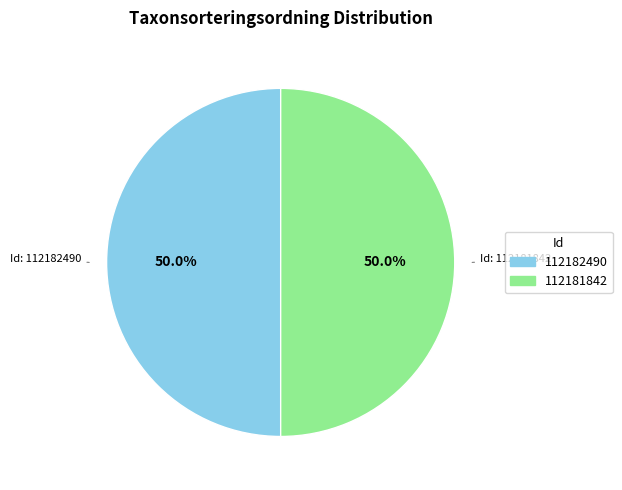

What percentage do 112182490 and 112181842 together represent?

100.0%